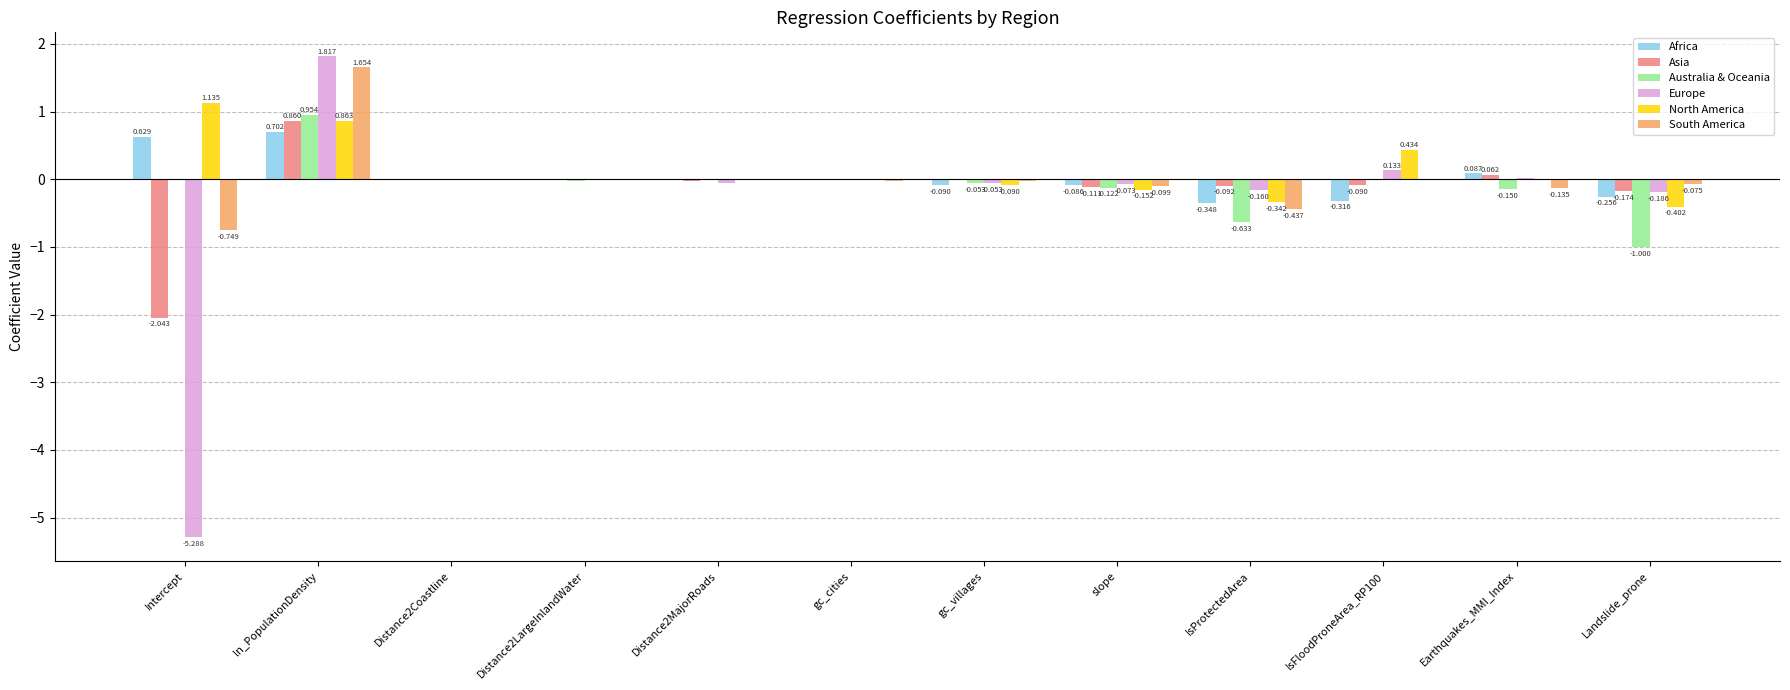

Which series has the largest range (max minus min)?

Europe